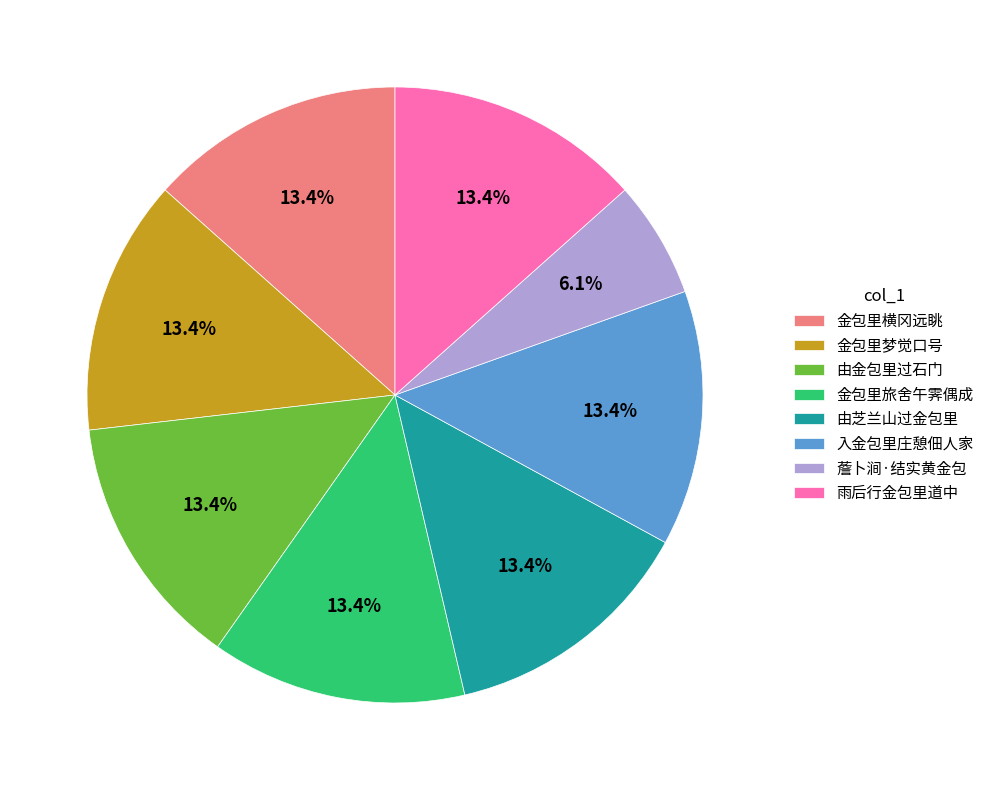

Is it true that 金包里横冈远眺 is 6% of the pie?

False